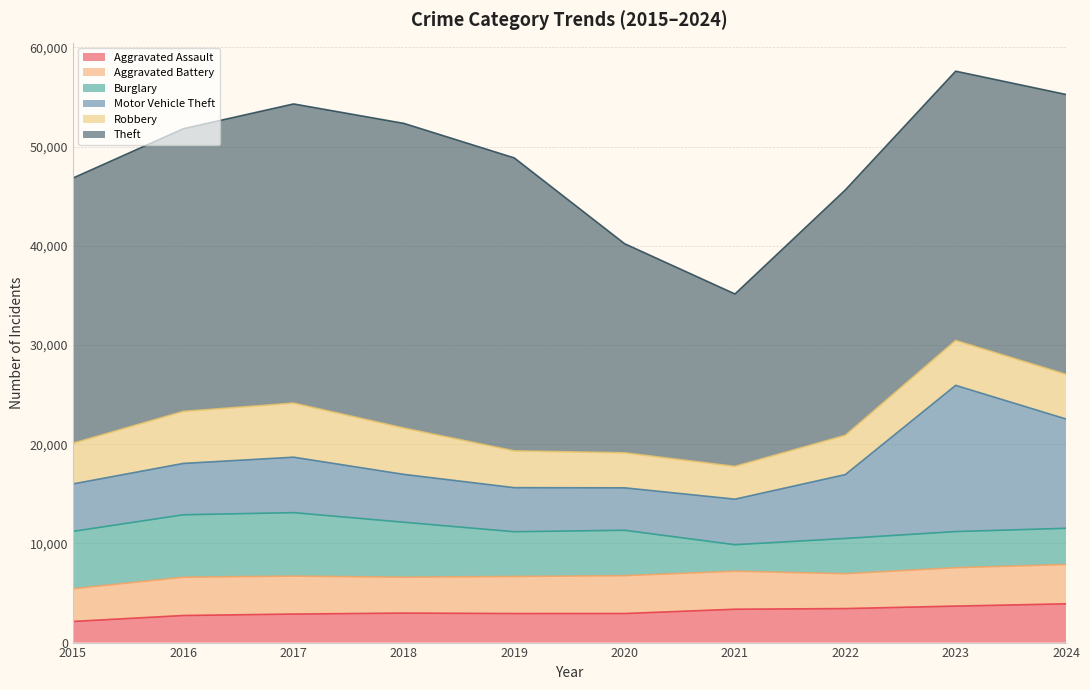

At which category does the chart reach its minimum across all series?

2015